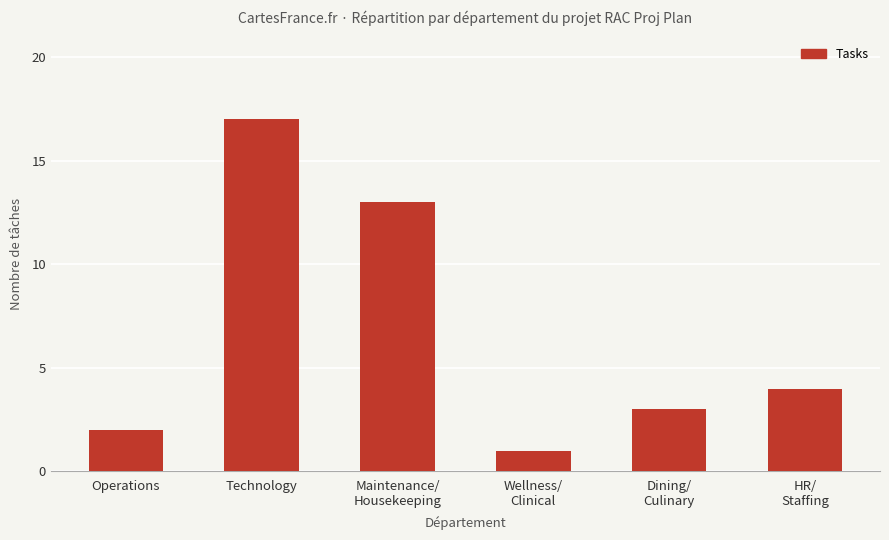

How many data points does each series have?

6